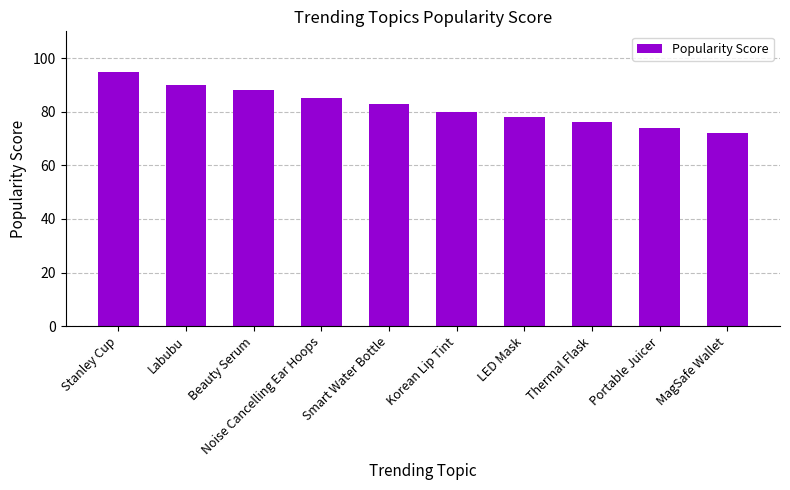

Reading right to left, list all the values displayed in this chart.

MagSafe Wallet=72	Portable Juicer=74	Thermal Flask=76	LED Mask=78	Korean Lip Tint=80	Smart Water Bottle=83	Noise Cancelling Ear Hoops=85	Beauty Serum=88	Labubu=90	Stanley Cup=95